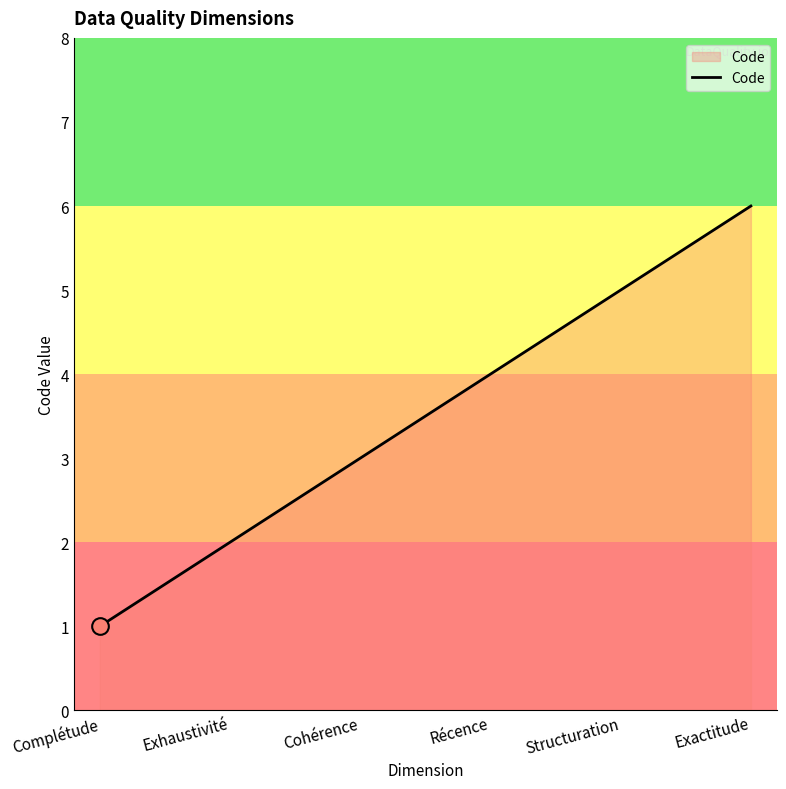

What position from the right is Exactitude?

1